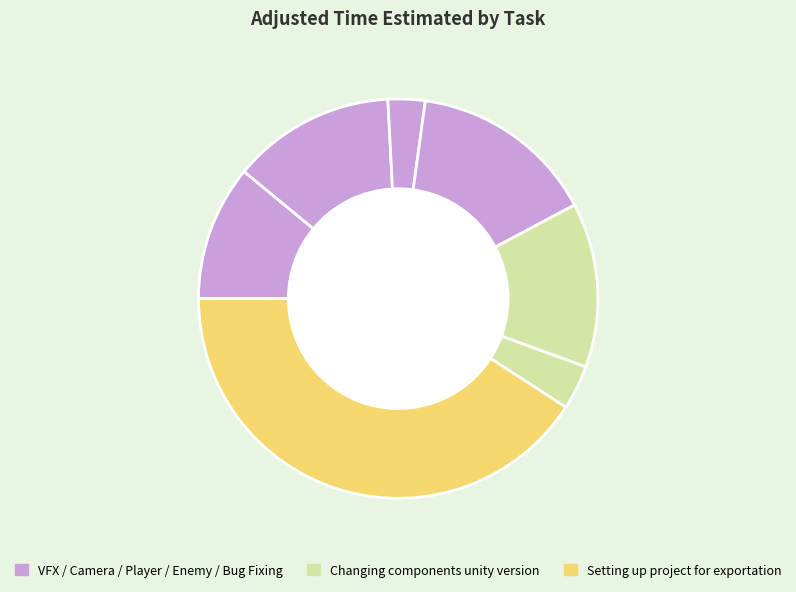

Count the number of slices in the pie.

7